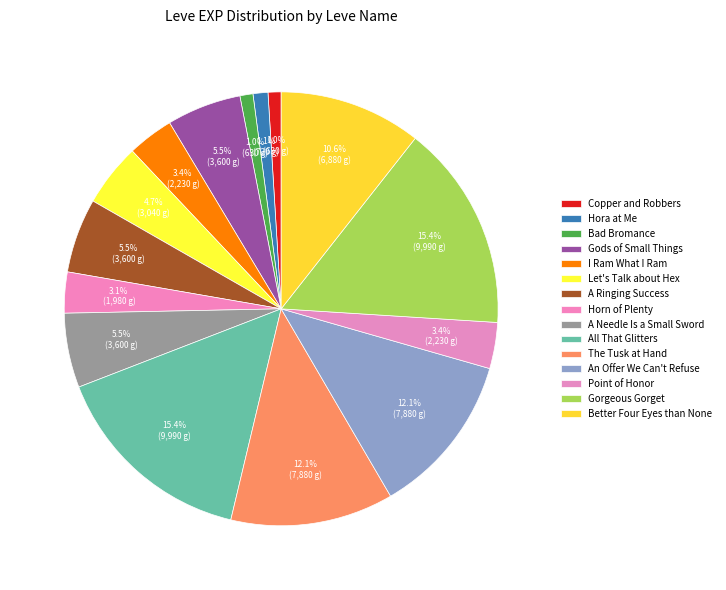

Count the number of slices in the pie.

15